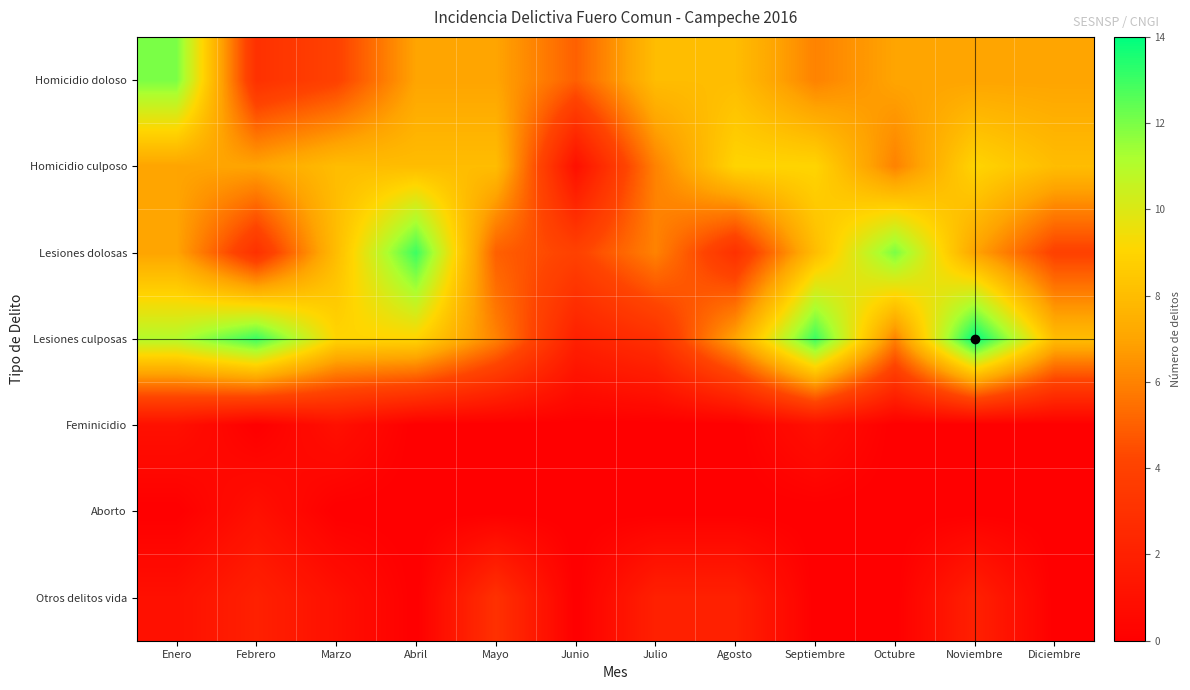

At which category is the sum across all series the highest?

Enero